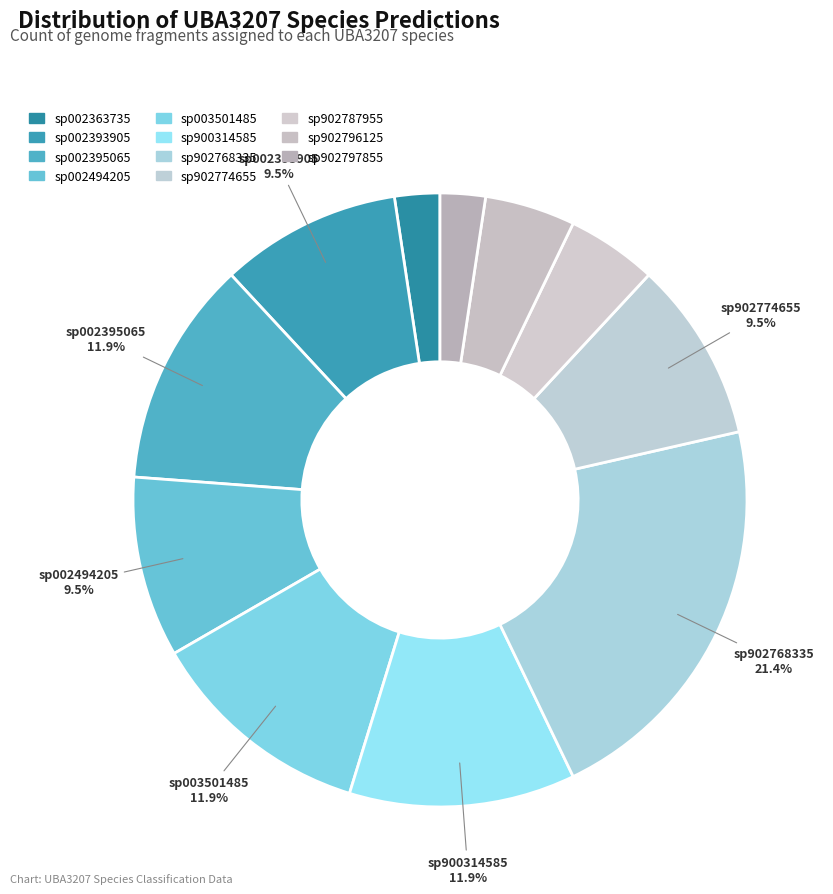

To the nearest percent, what percentage of the pie is sp900314585?

12%